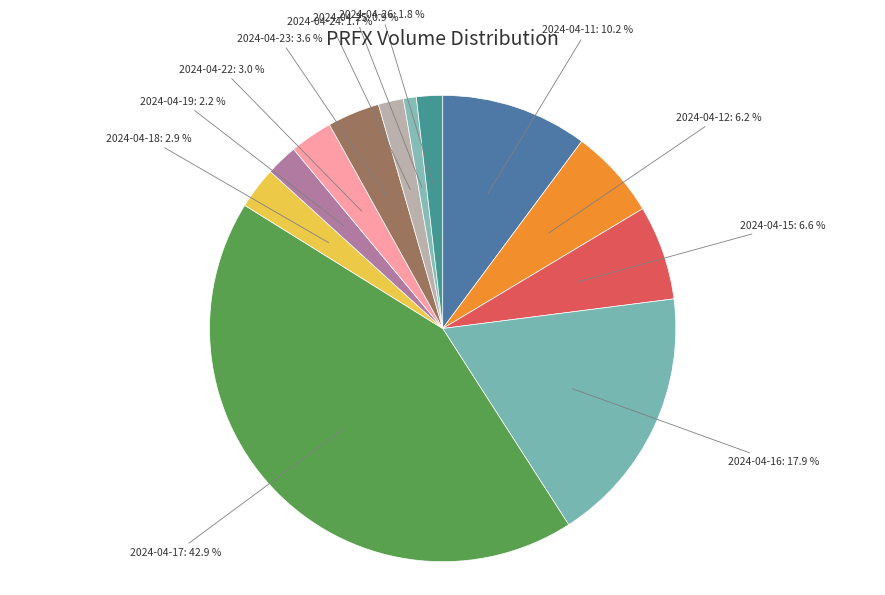

What is the largest slice in the pie chart?

2024-04-17